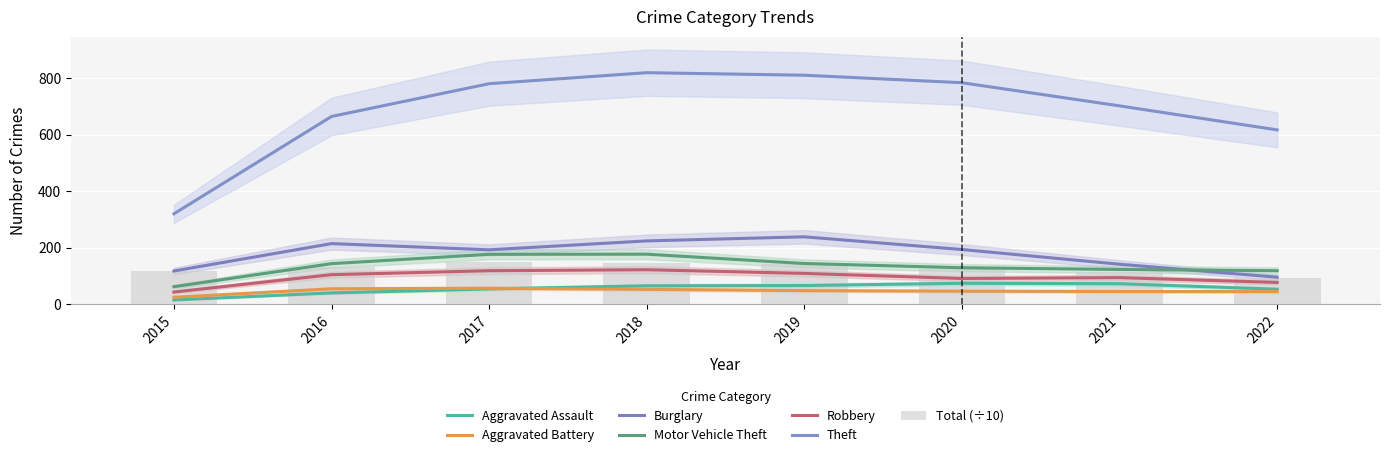

What is the sum of all Aggravated Battery values?

399